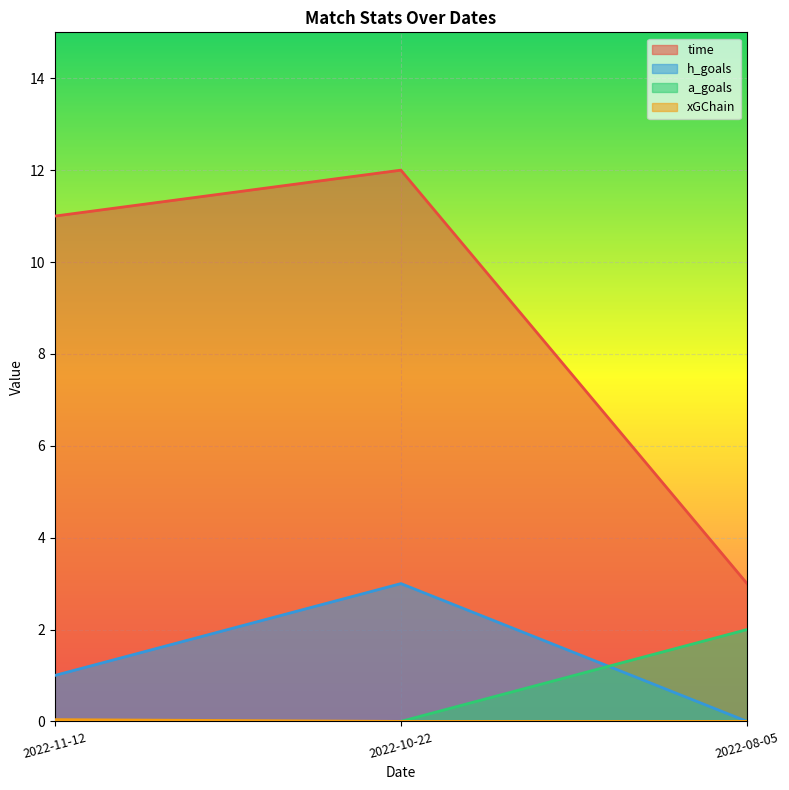

What is the label of the 1st point from the left?

2022-11-12